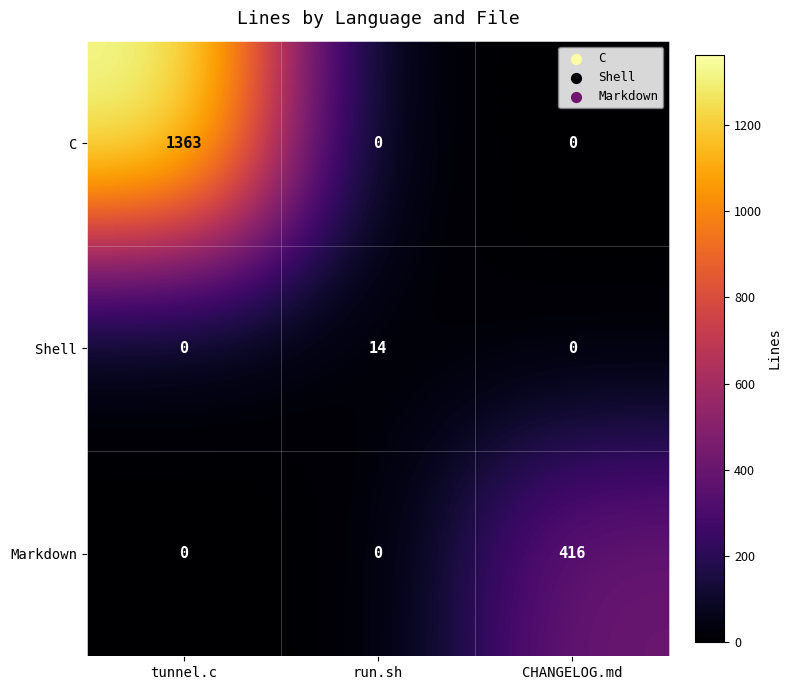

What is the difference between the maximum and minimum values in the Shell series?

14